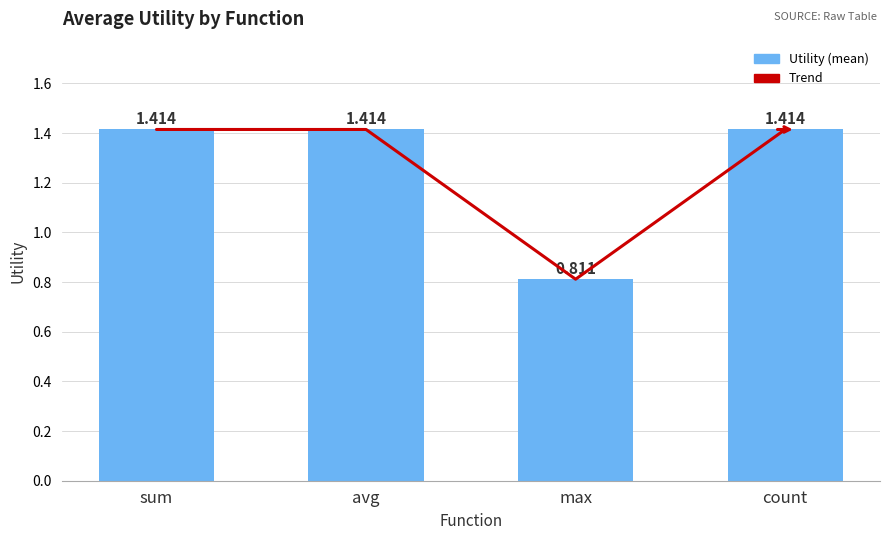

What is the label of the 1st bar from the right?

count